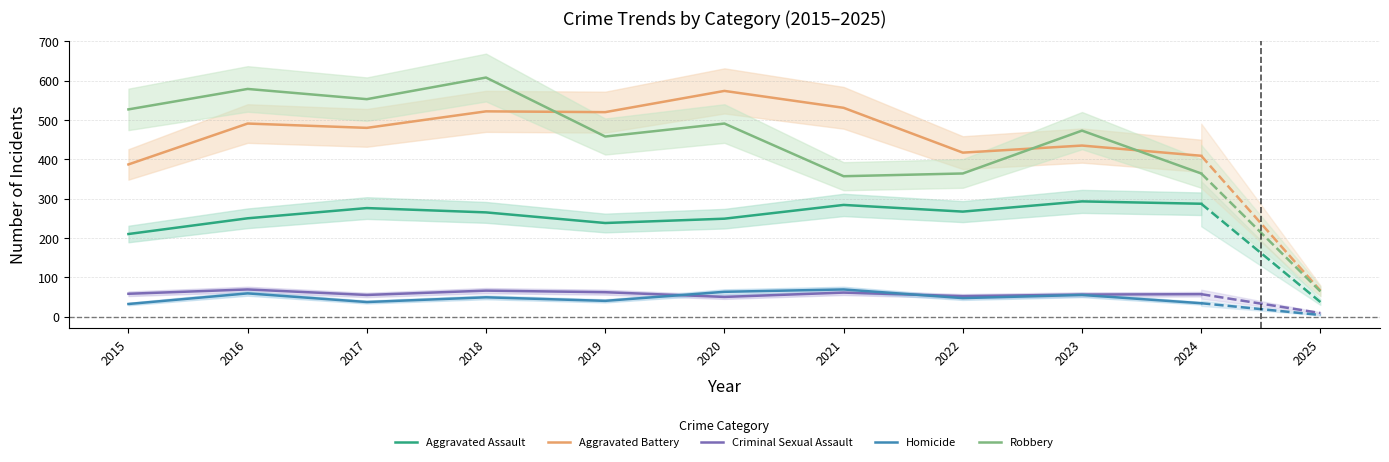

What is the average value of the Robbery series?

477